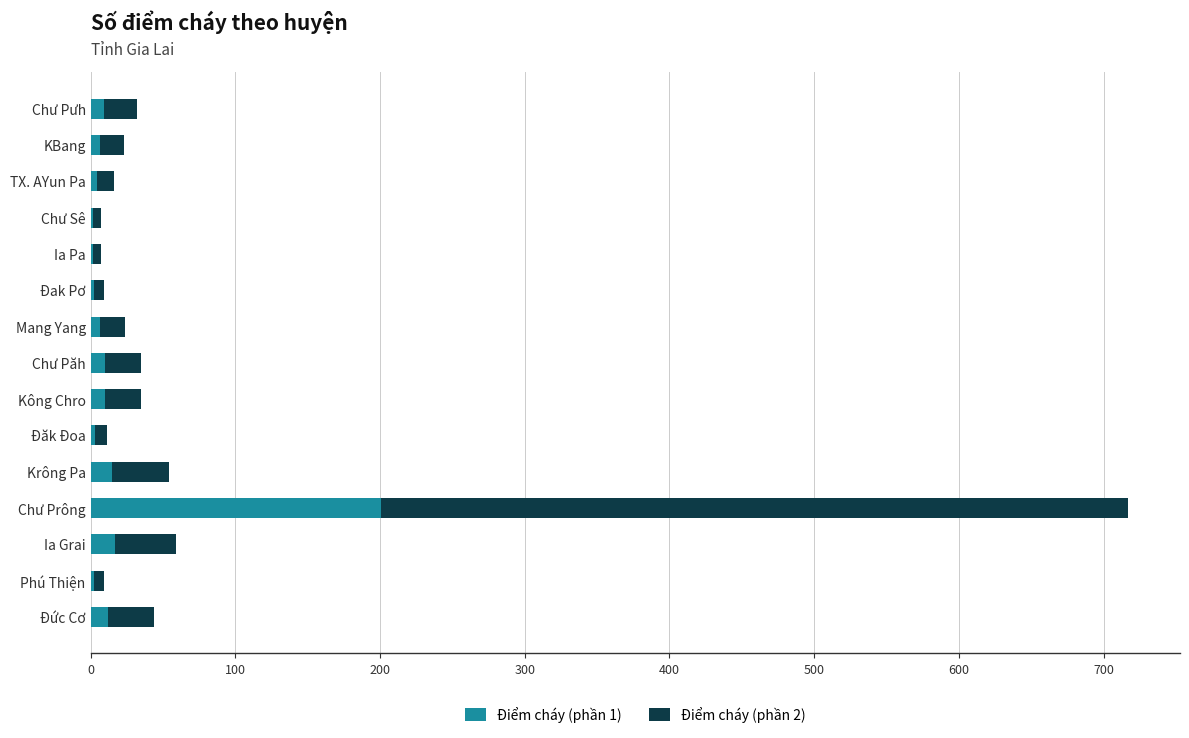

At which label does Điểm cháy (phần 1) reach its peak?

Chư Prông